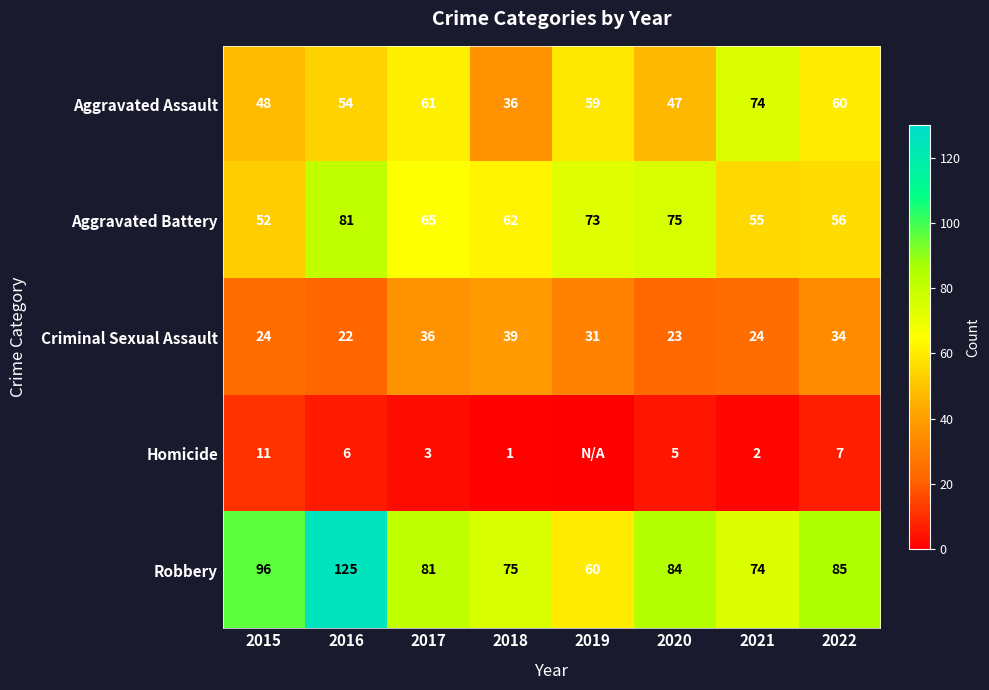

What is the difference between the highest and lowest values at 2020?

79